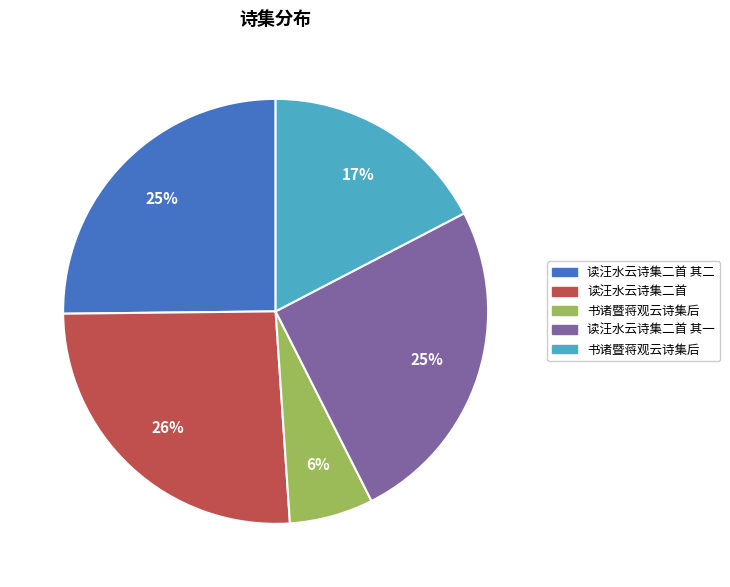

Is there any slice that represents more than half of the pie?

No